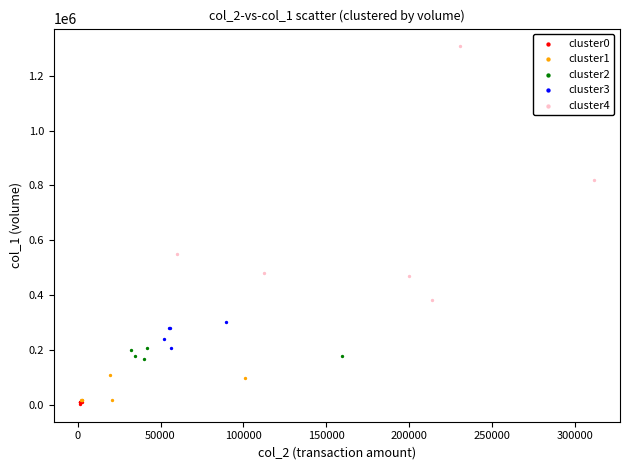

Which series has the largest Y range (max minus min)?

cluster4